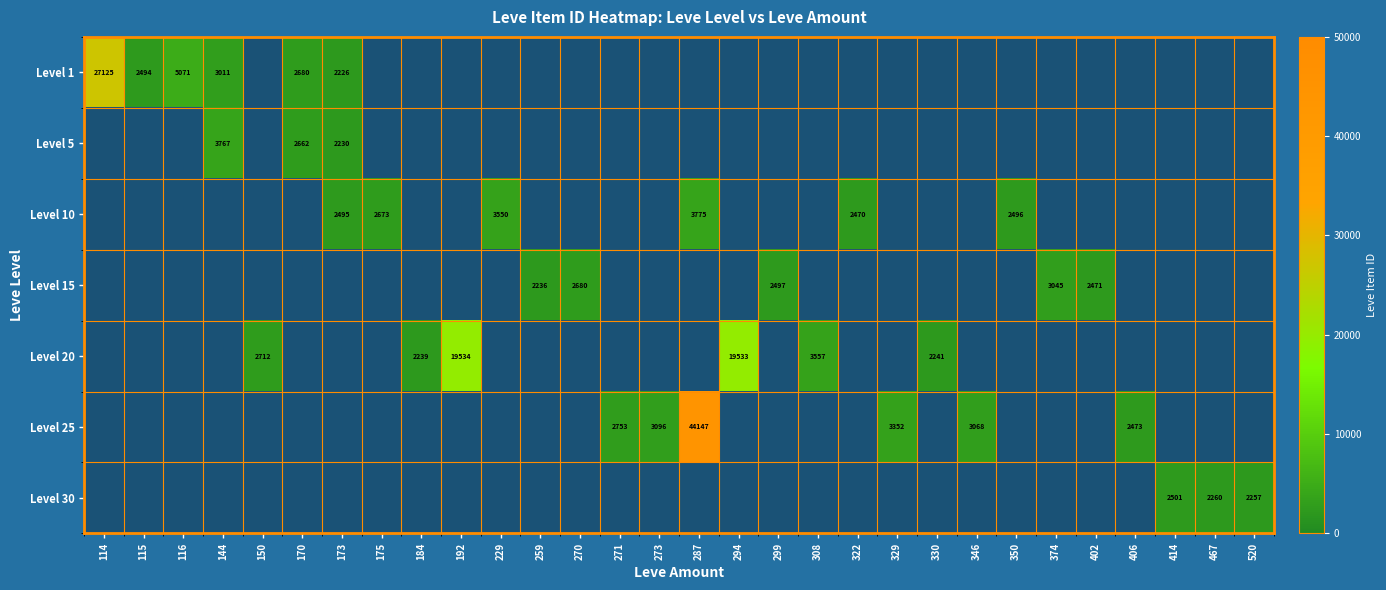

Is it true that Level 20 equals 3493 at 330?

False